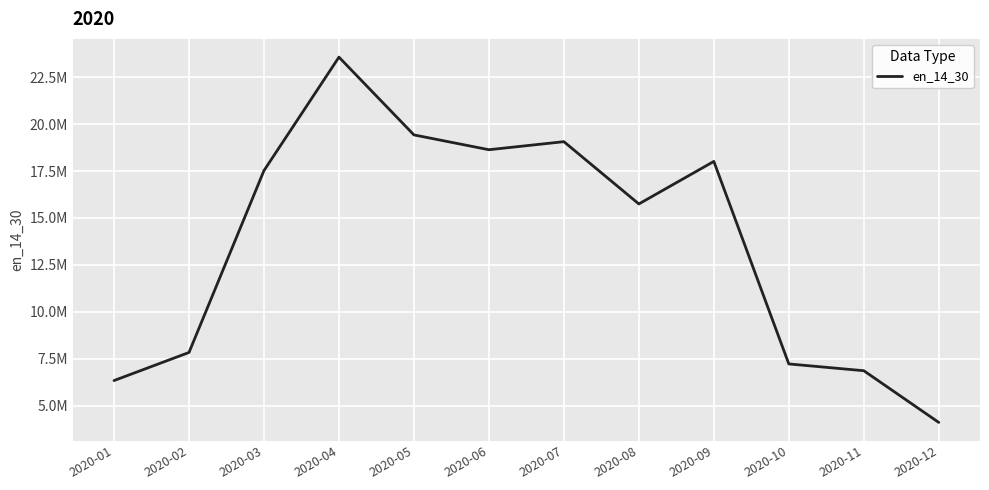

Is this an area chart (filled region under the line)?

No